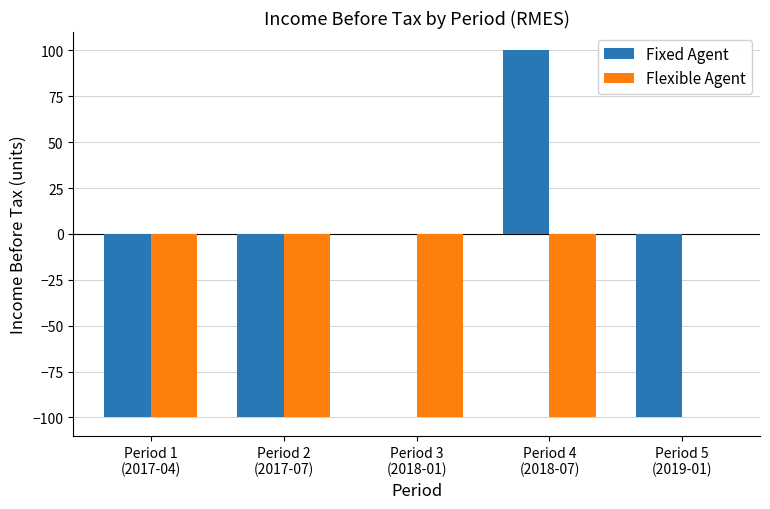

What is the maximum value shown in the chart?

100